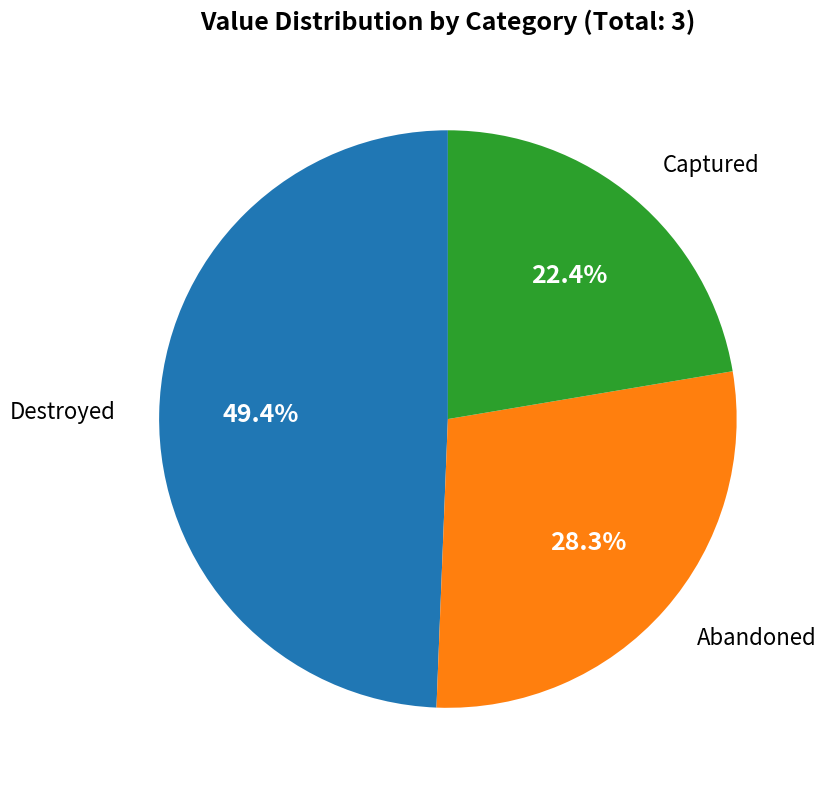

To the nearest percent, what is the difference between the largest and smallest slice percentages?

27%